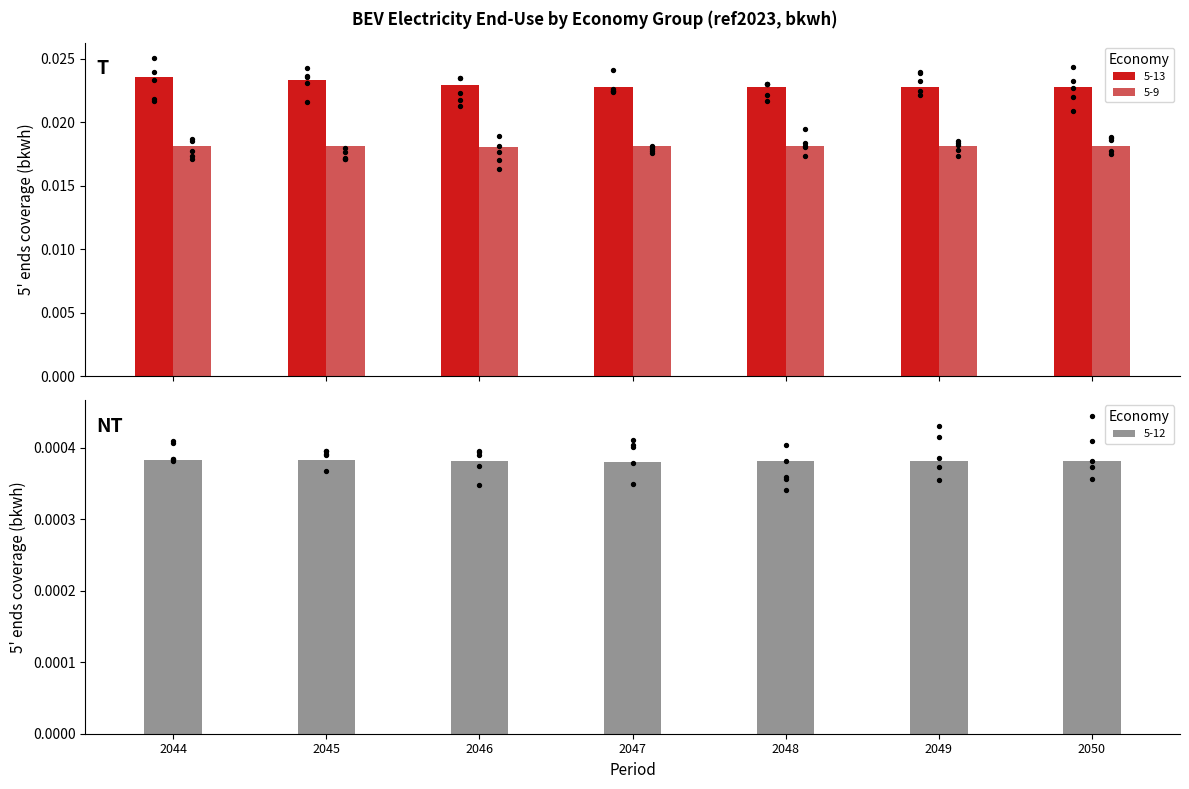

Which series reaches the minimum Y coordinate?

5-12